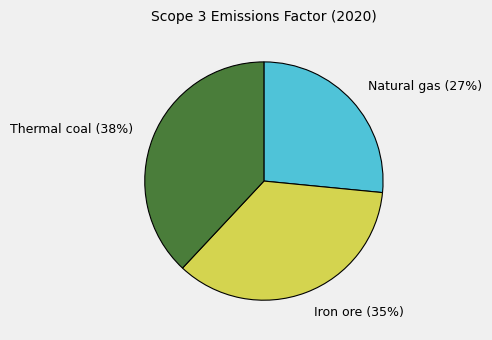

Does any single category account for the majority?

No